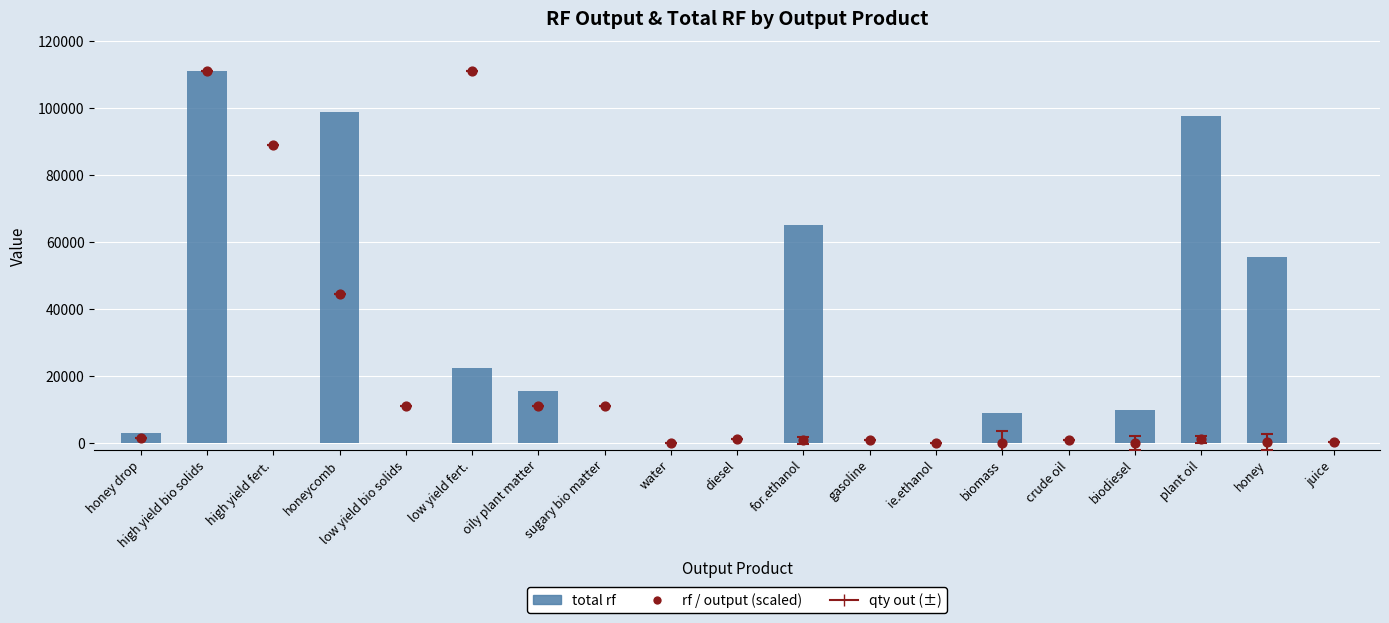

What are all the series names shown in the legend?

total rf, rf / output (scaled)